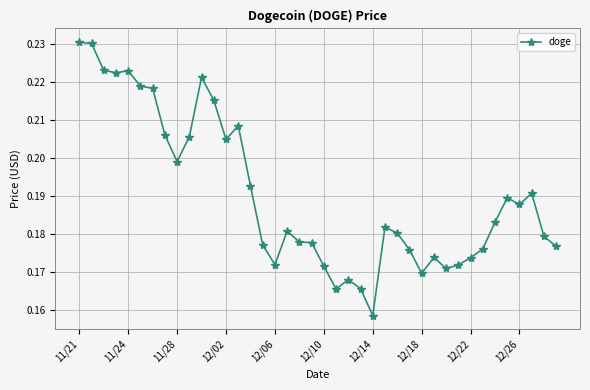

What is the sum of all values?

7.6